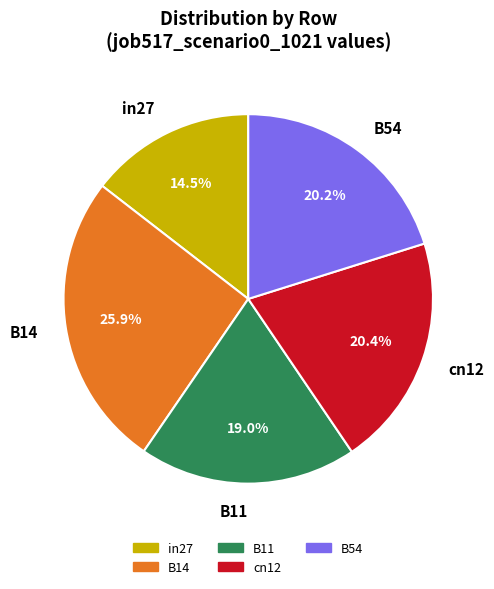

True or false: B14 accounts for 26% of the total.

True